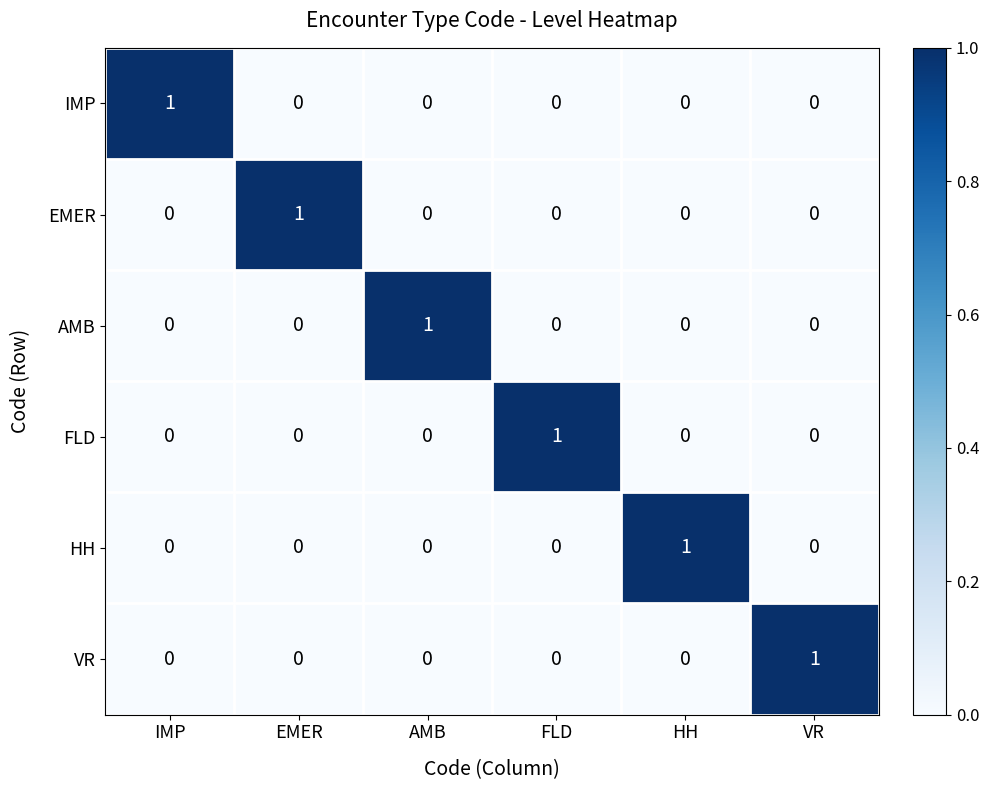

How many AMB values are between 0 and 1?

6